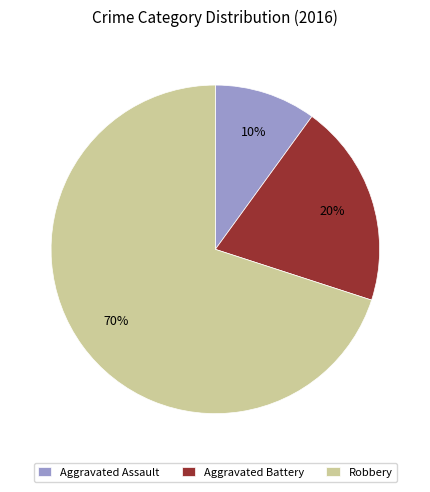

Is there a majority slice in this chart?

Yes